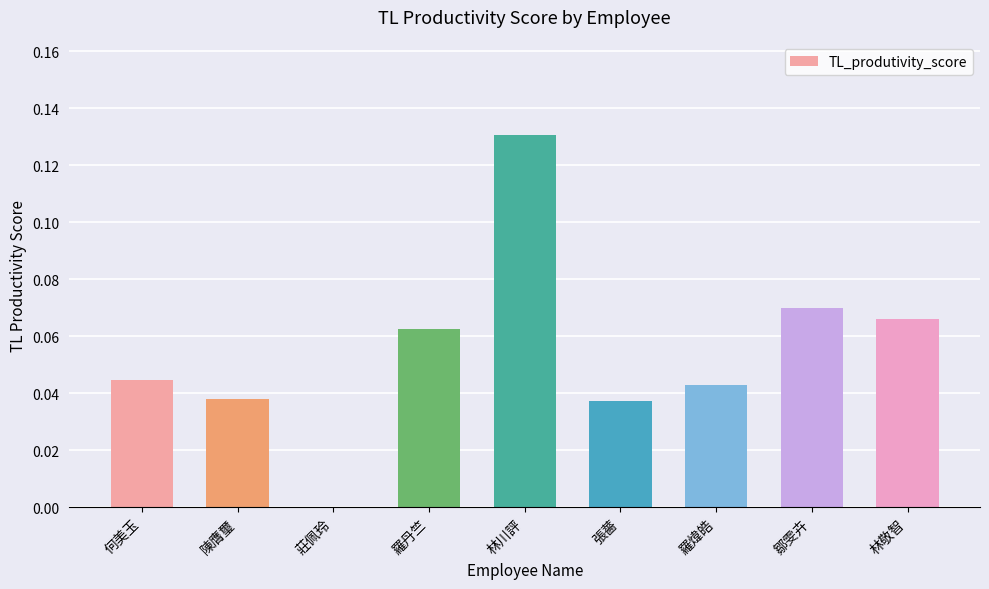

Which category has the highest value across all series?

林川評